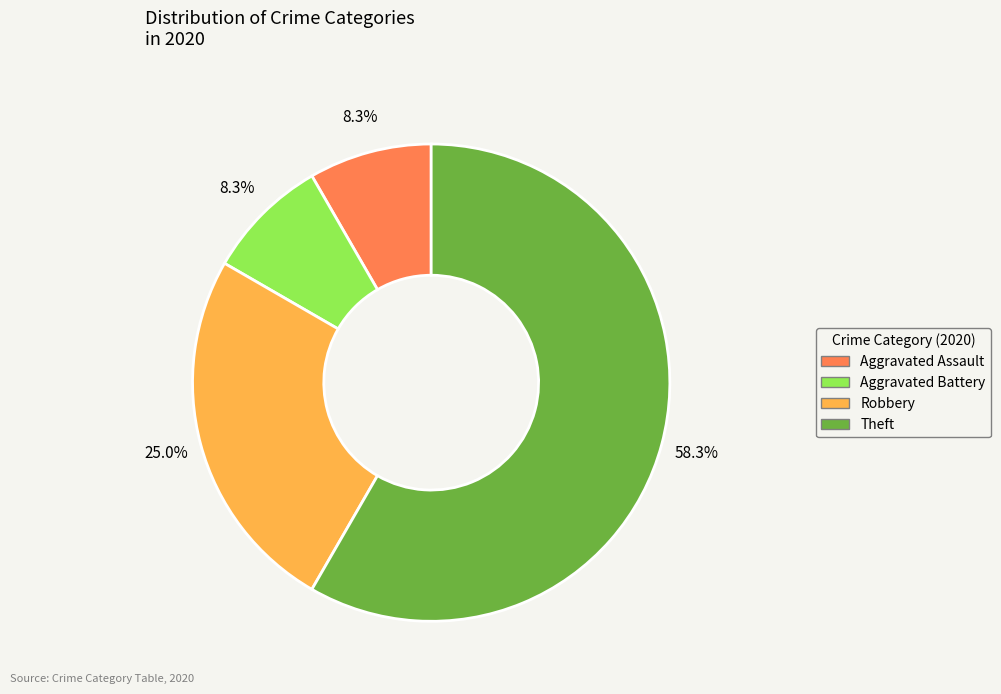

To the nearest percent, what portion does Aggravated Assault represent?

8%